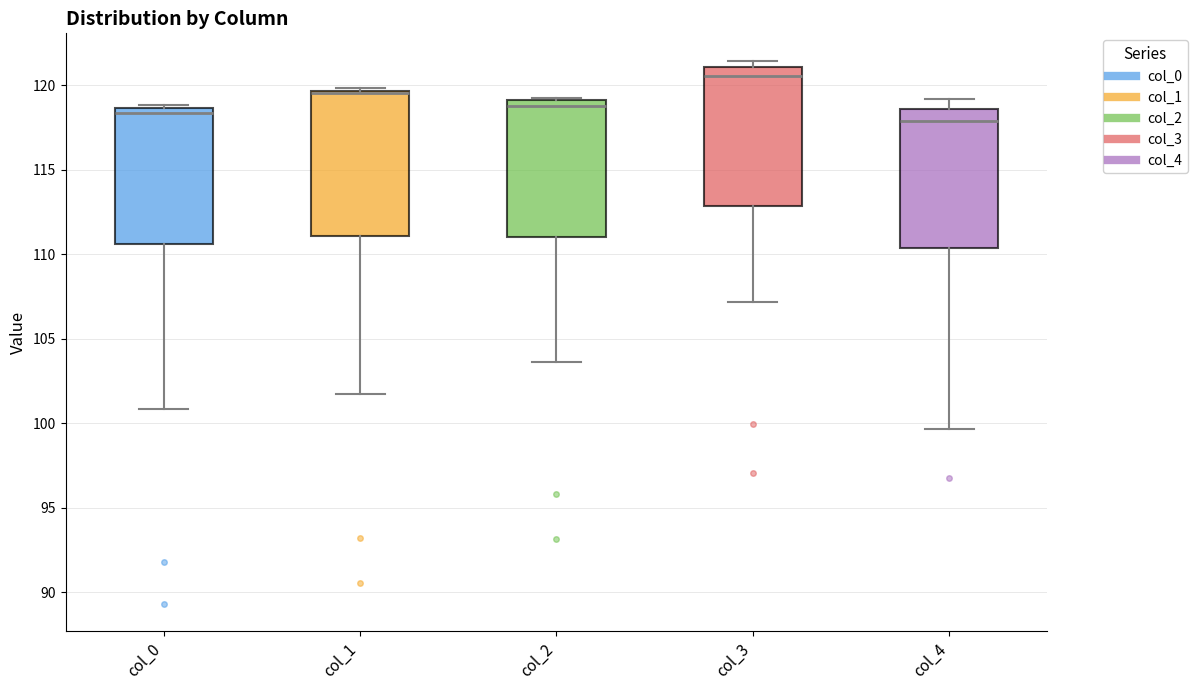

Where does the lower whisker of the box for col_0 end on the y-axis? The values are not printed on the chart, so give them approximately, as read against the axis.

101.0